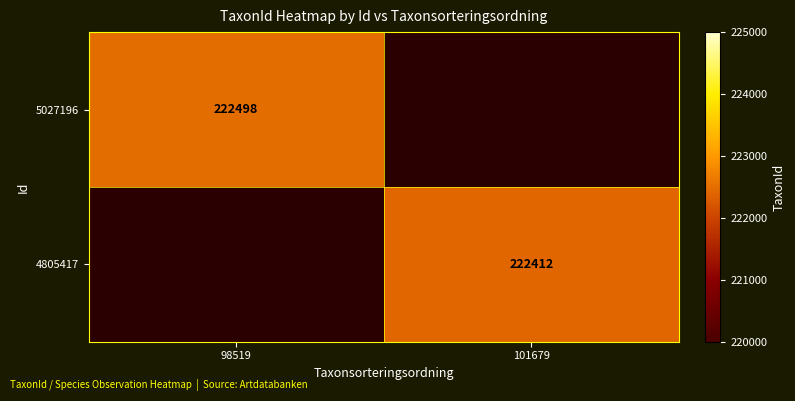

True or false: 5027196 has a value of 222498 at 98519.

True